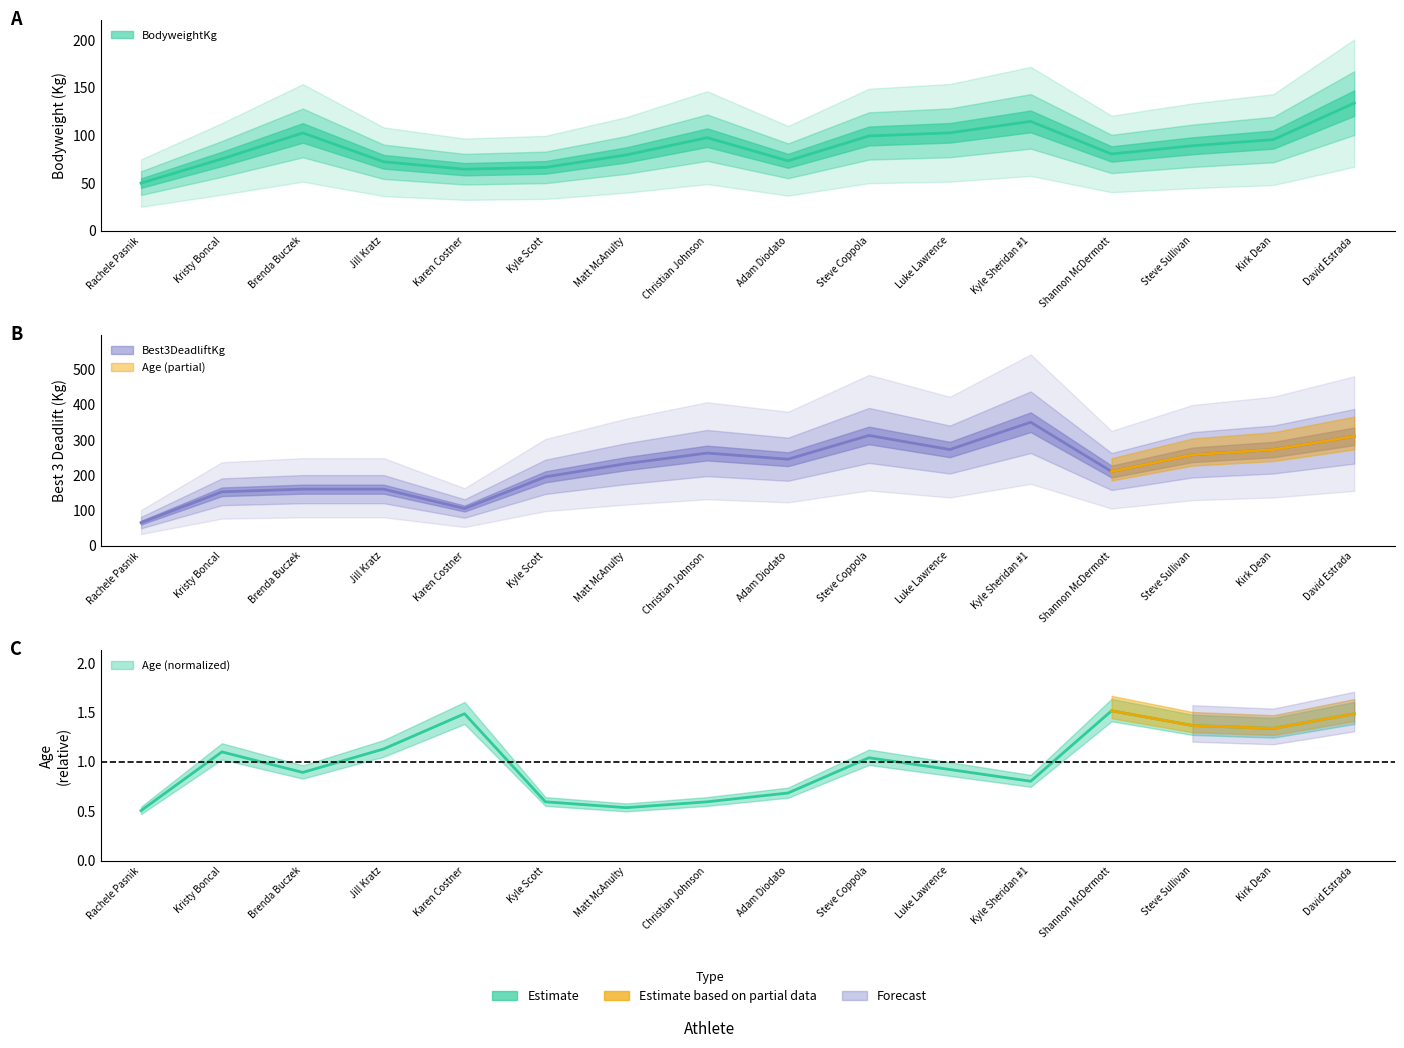

At how many categories does at least one series exceed 319?

1